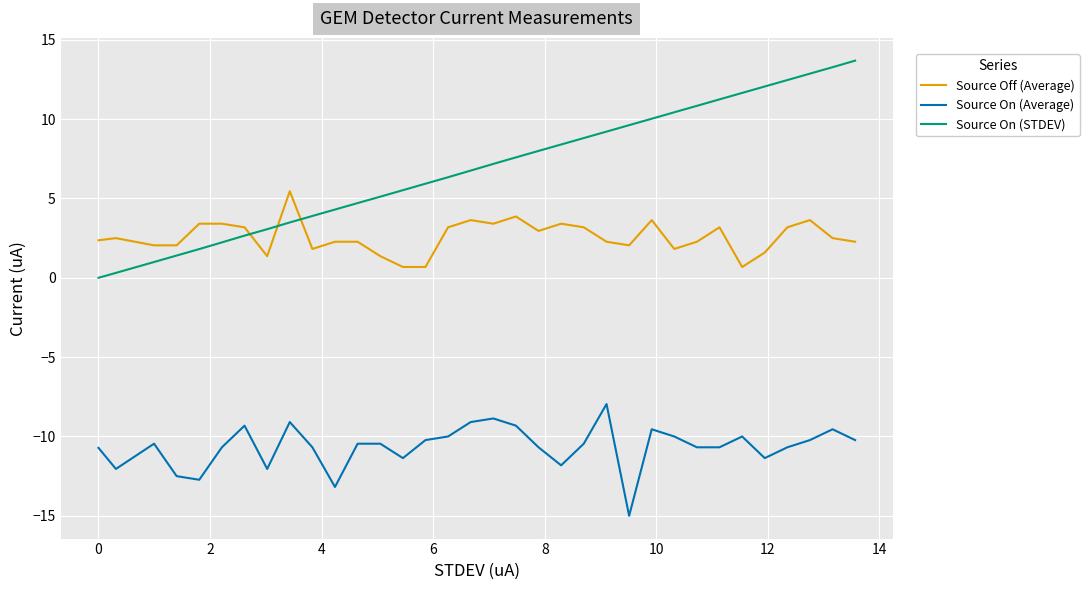

Which series has the widest spread of values?

Source On (STDEV)